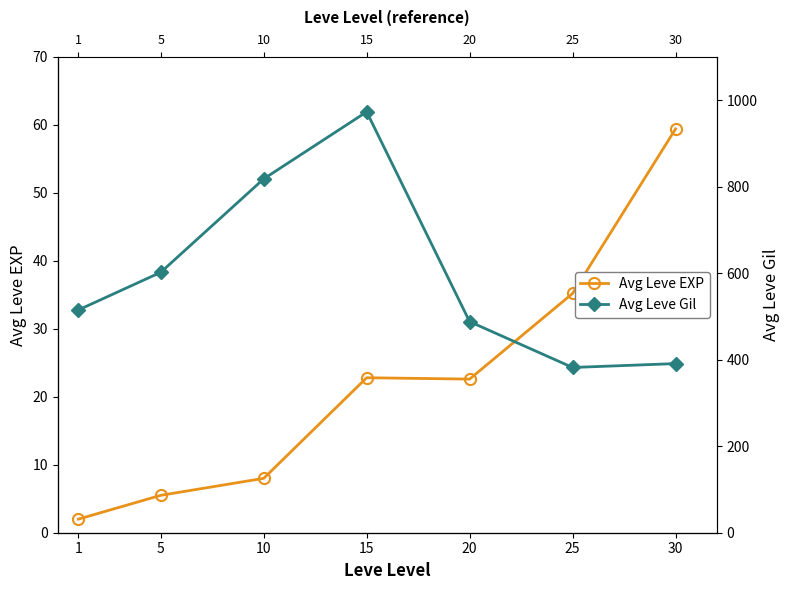

What are all the series names shown in the legend?

Avg Leve EXP, Avg Leve Gil